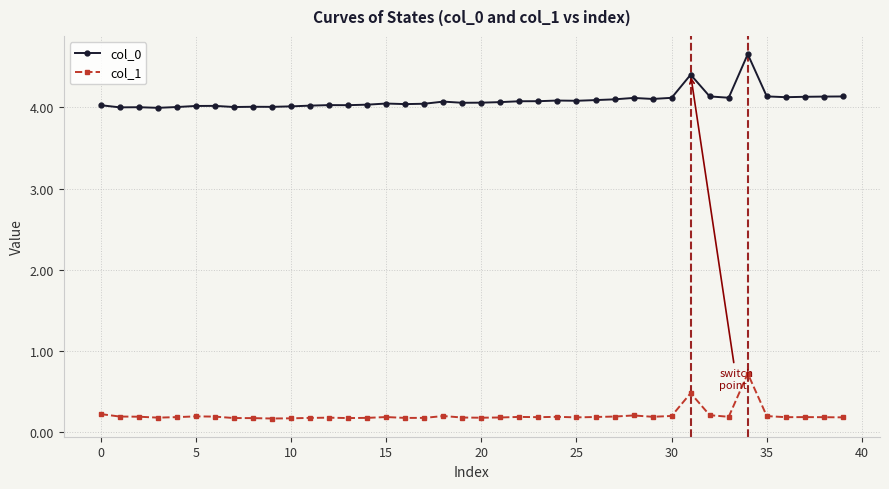

Which series has the largest total across all categories?

col_0